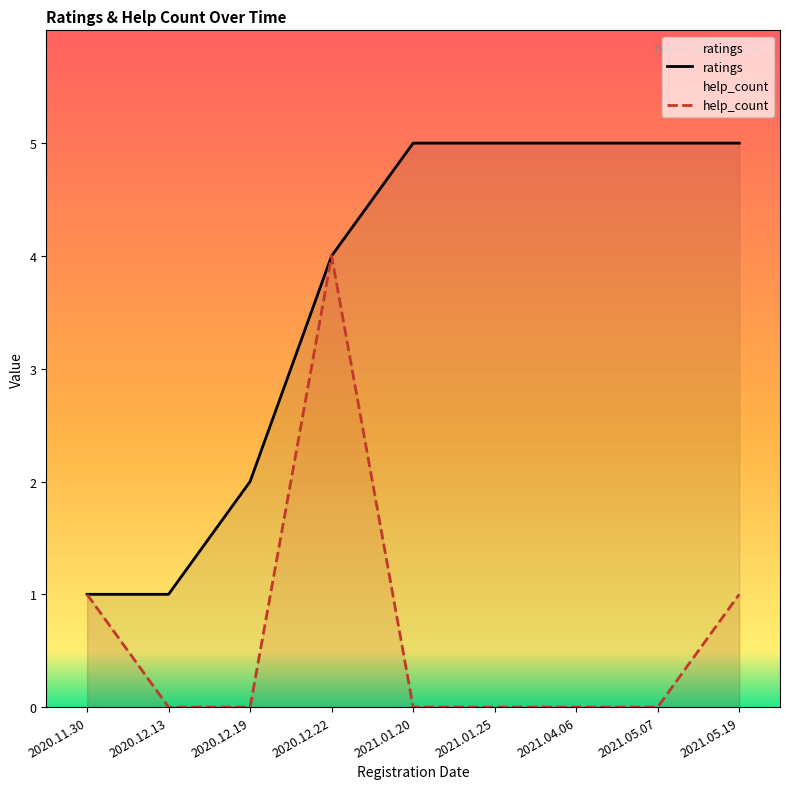

Where is help_count nearest to the value 2?

2020.11.30